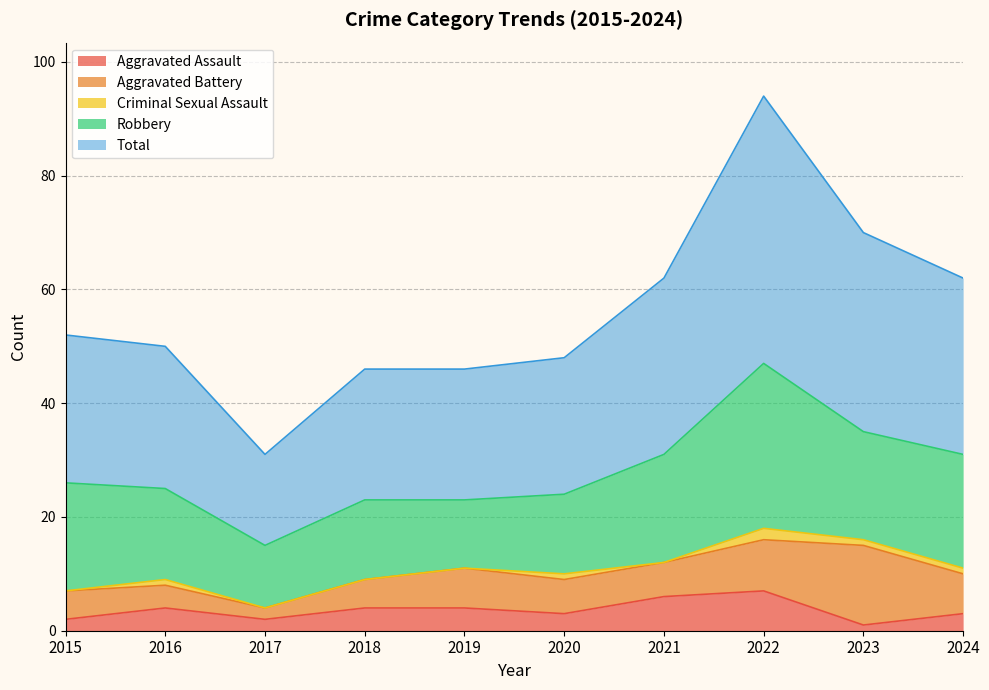

How many data points in Robbery are less than 19?

5